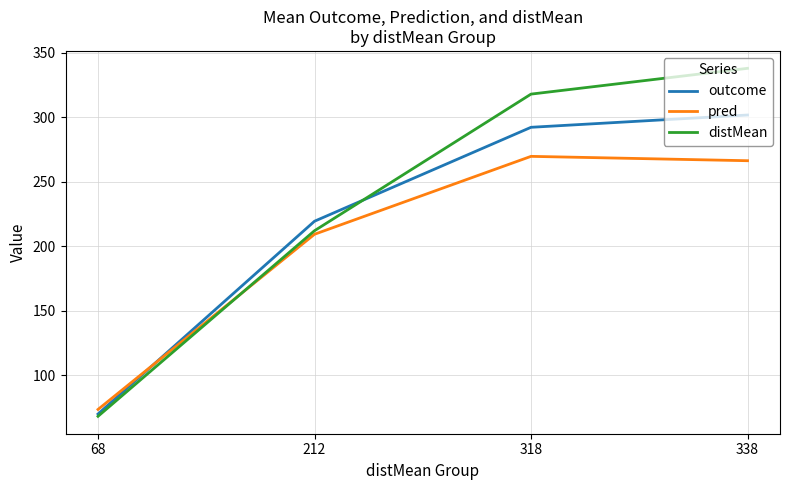

What is the lowest value of the pred series?

73.3